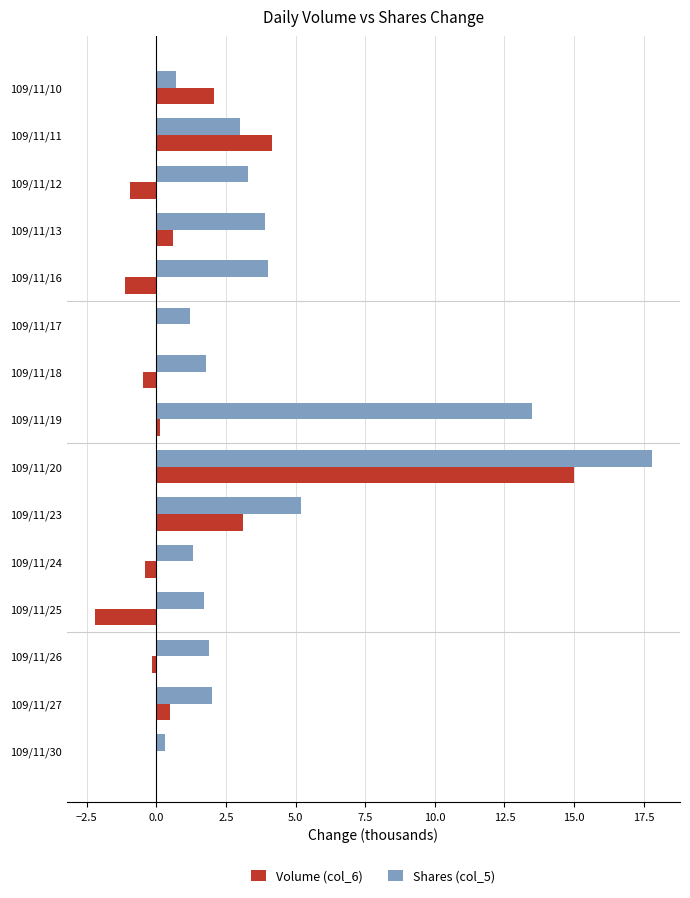

Count the number of data series in this chart.

2